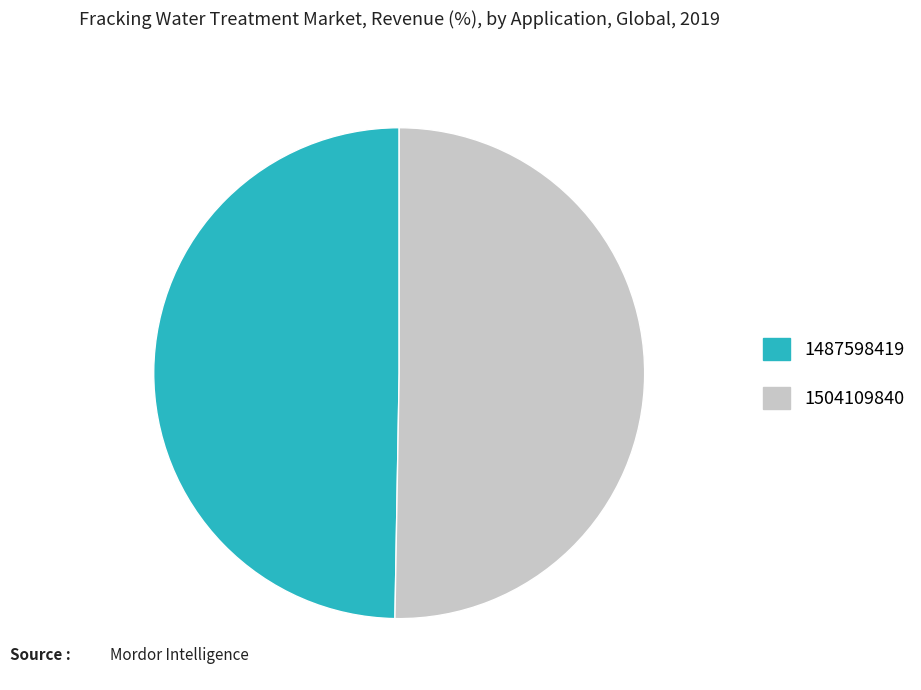

Is it true that 1487598419 is 50% of the pie?

True